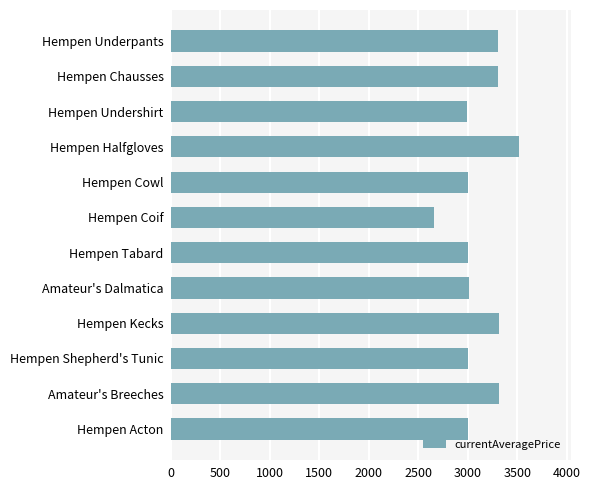

What is the difference between the maximum and minimum values?

854